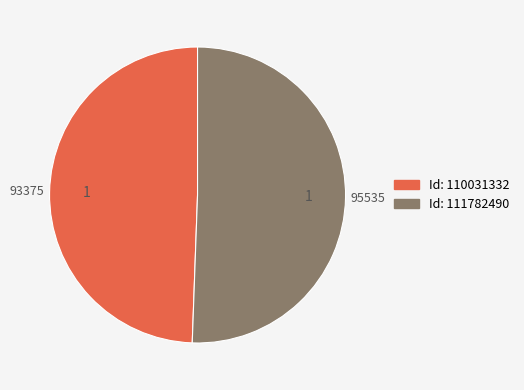

Does any single category account for the majority?

Yes